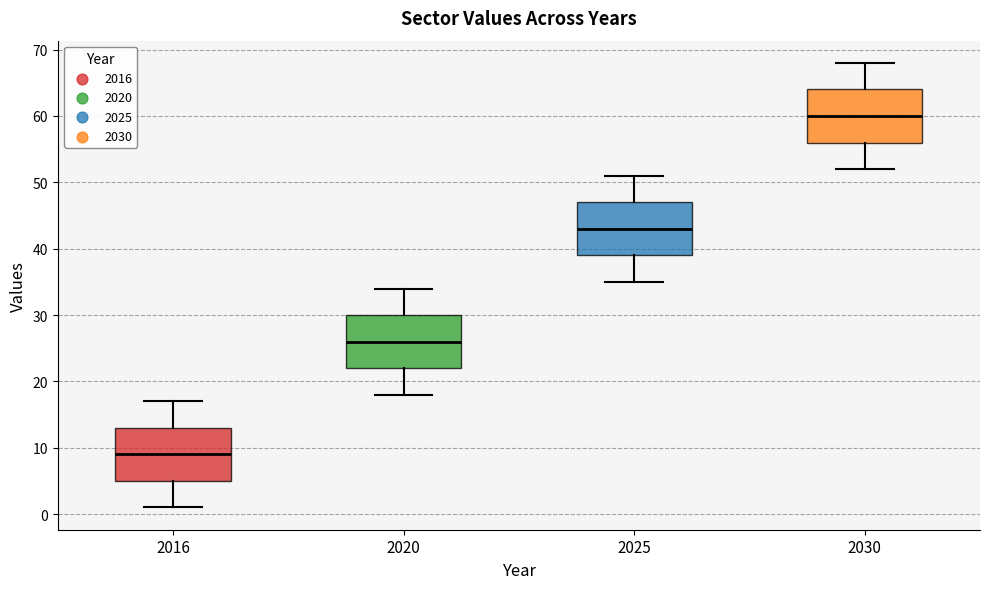

Reading left to right, transcribe this box plot: for each box, give where its median line is, the range the box spans, and where its two whiskers end, as read against the y-axis. The values are not printed on the chart, so give them approximately, as read against the axis.

2016: median 9, box 5 to 13, whiskers 1 to 17
2020: median 26, box 22 to 30, whiskers 18 to 34
2025: median 43, box 39 to 47, whiskers 35 to 51
2030: median 60, box 56 to 64, whiskers 52 to 68